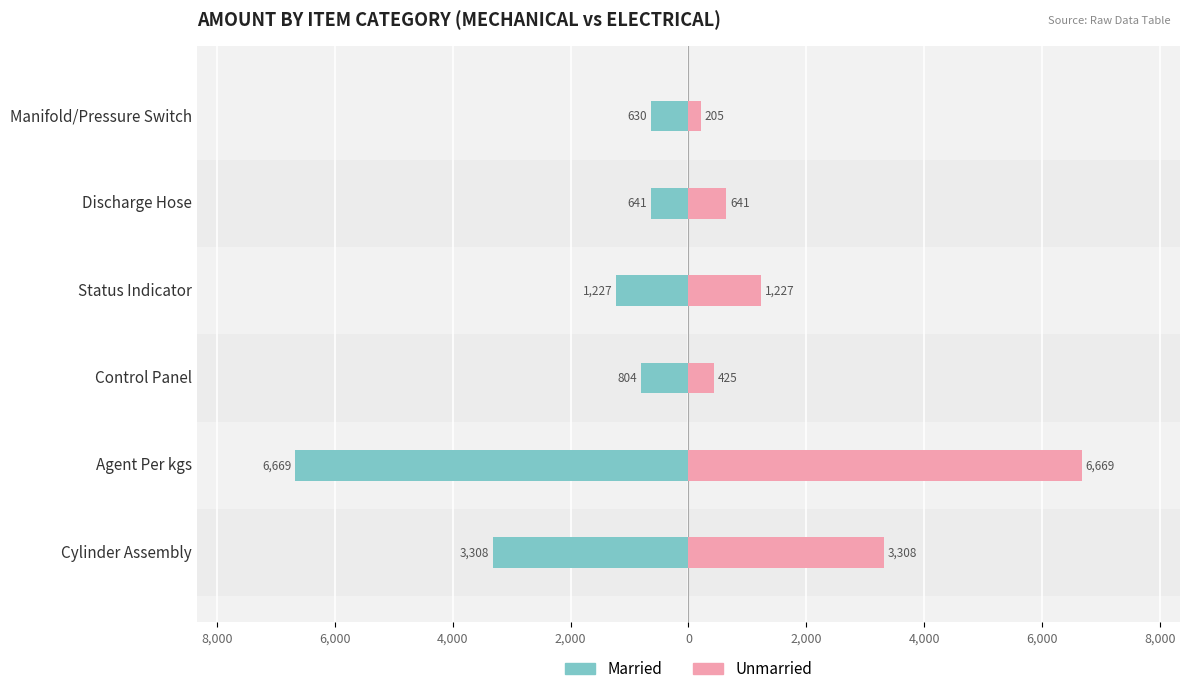

Rank the series by their maximum value, from highest to lowest.

Unmarried, Married